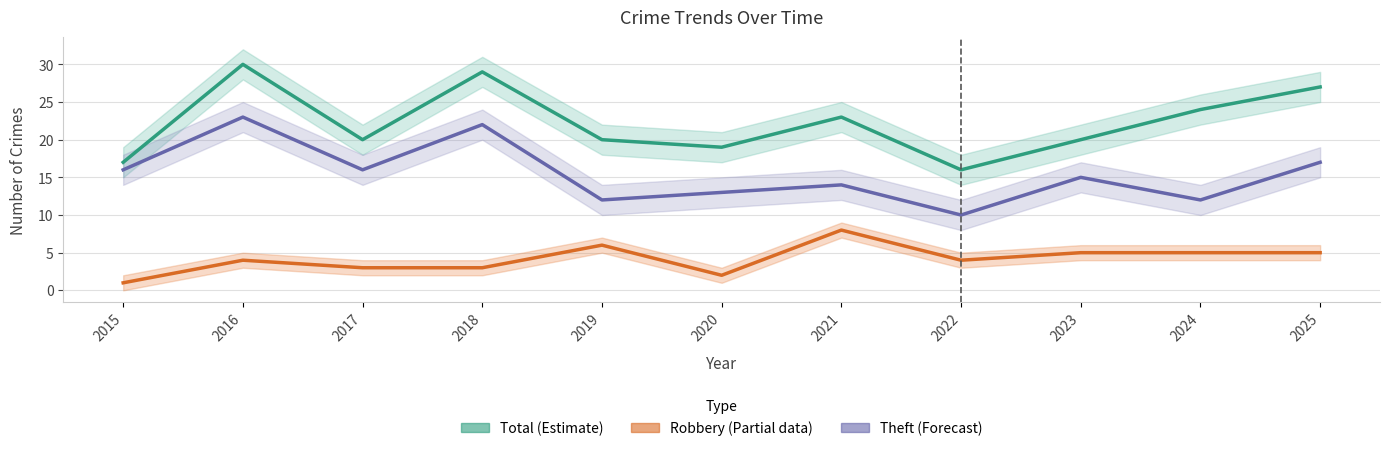

Reading left to right, extract all data points from this chart.

Total (Estimate): 2015=17	2016=30	2017=20	2018=29	2019=20	2020=19	2021=23	2022=16	2023=20	2024=24	2025=27
Robbery (Partial): 2015=1	2016=4	2017=3	2018=3	2019=6	2020=2	2021=8	2022=4	2023=5	2024=5	2025=5
Theft (Forecast): 2015=16	2016=23	2017=16	2018=22	2019=12	2020=13	2021=14	2022=10	2023=15	2024=12	2025=17